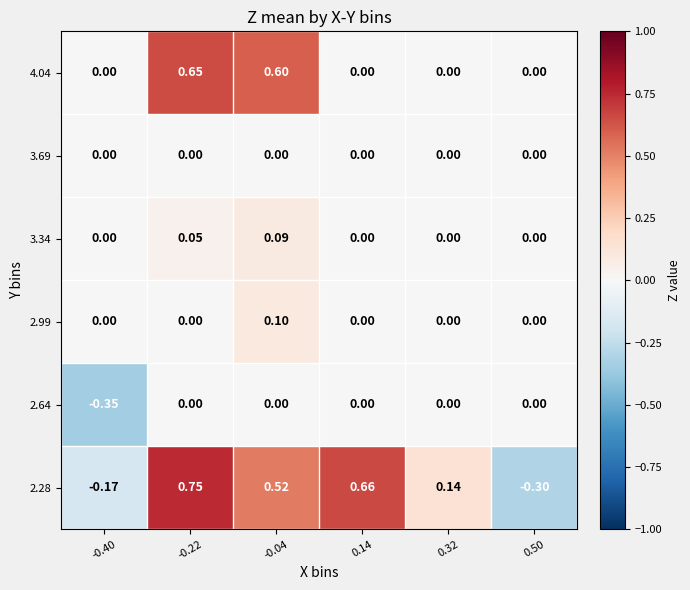

Is the value of 2.28 at 0.14 greater than the value of 2.99 at -0.22?

Yes